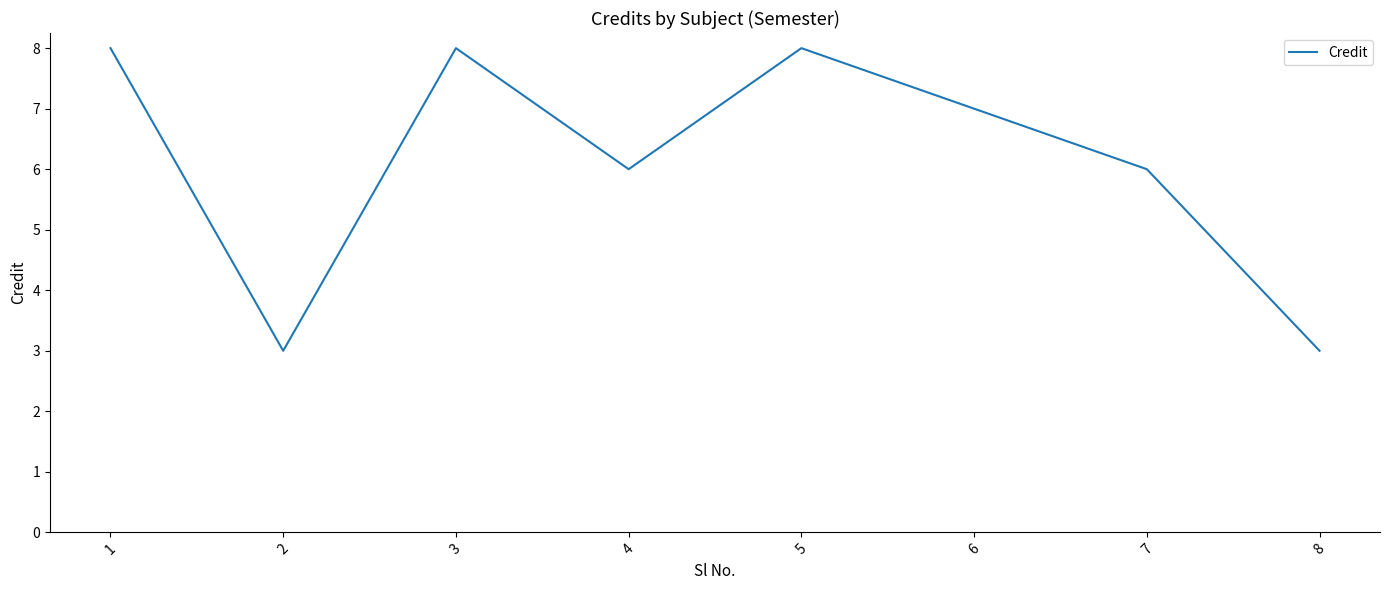

How many lines are shown in the chart?

1